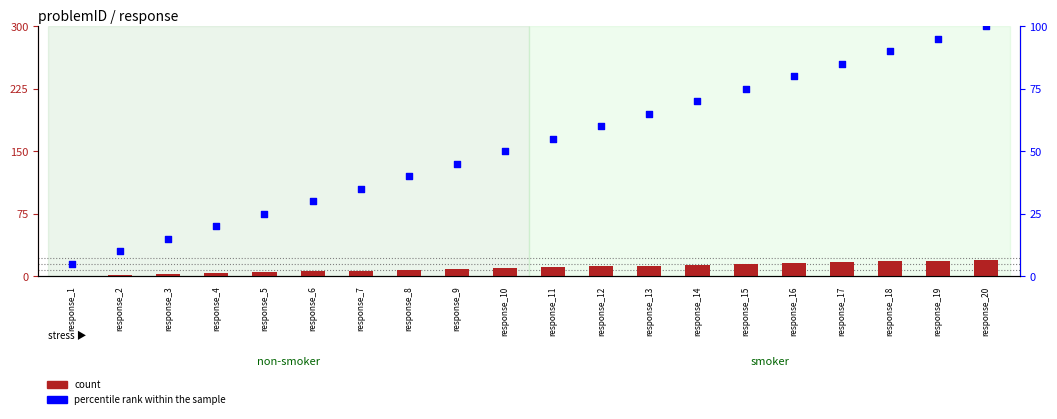

Which series has the largest total across all categories?

percentile rank within the sample